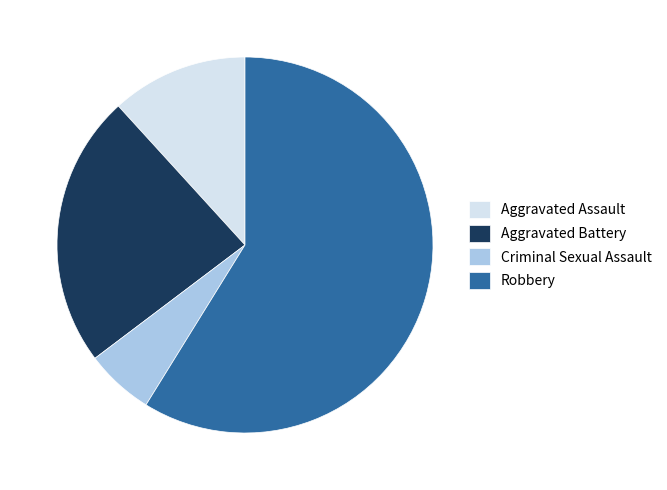

Is Aggravated Assault the majority of the pie?

No